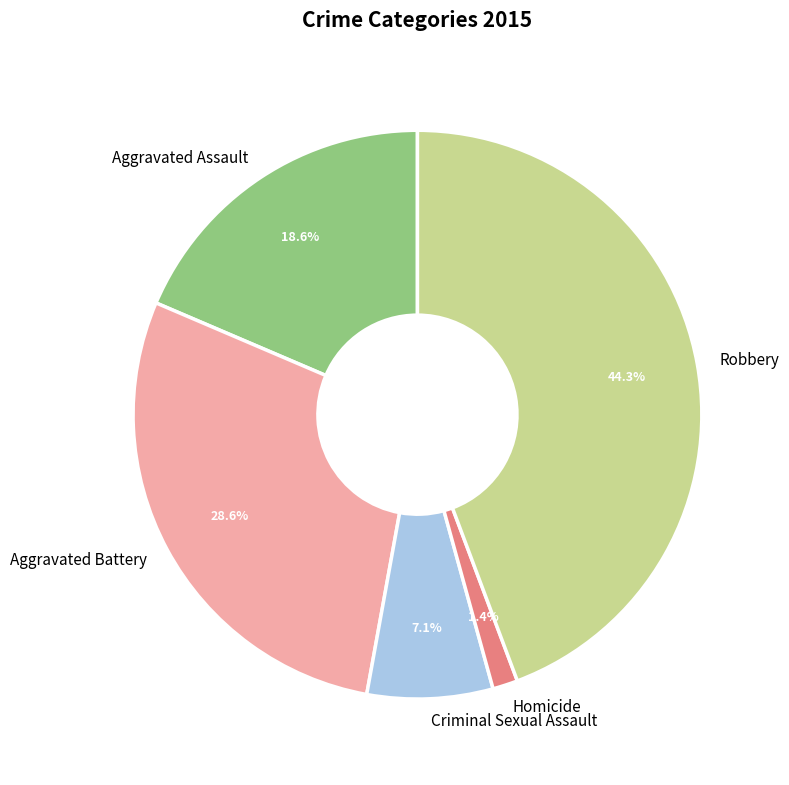

To the nearest percent, what is the difference between the largest and smallest slice percentages?

43%